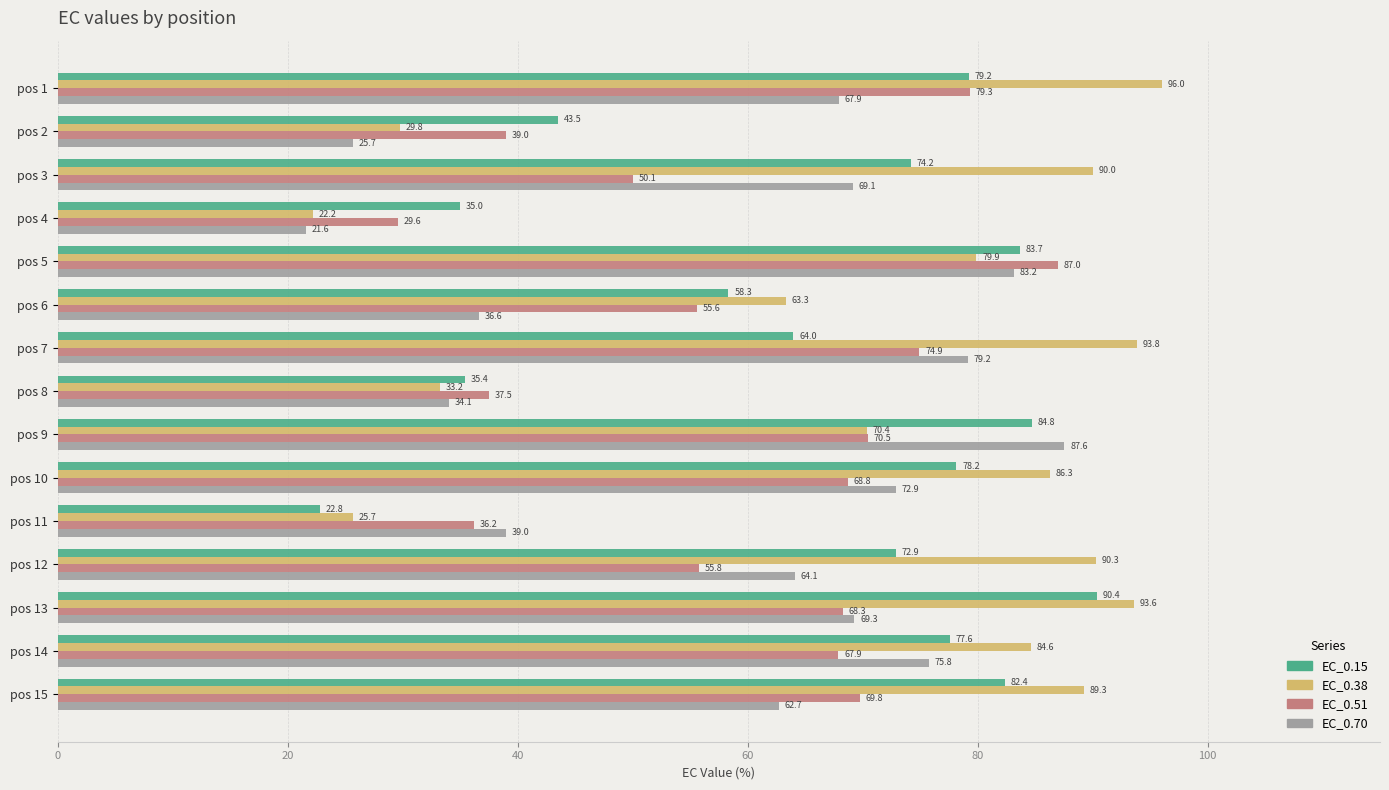

What are all the series names shown in the legend?

EC_0.15, EC_0.38, EC_0.51, EC_0.70